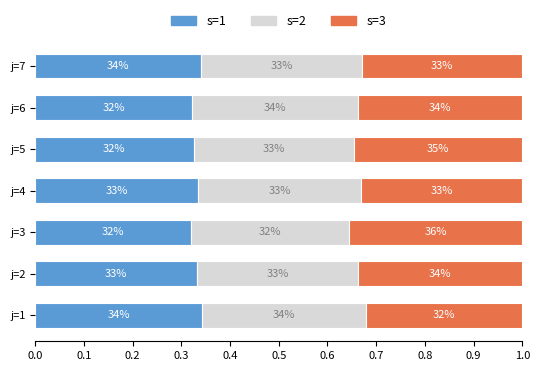

What is the average value of the s=1 series?

0.3